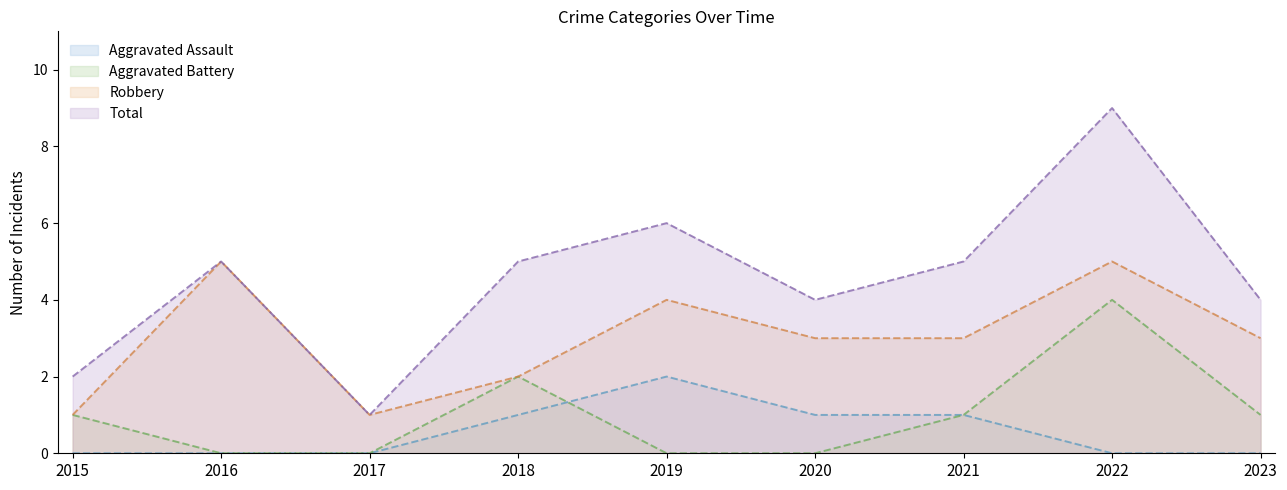

What is the total value across all series at 2015?

4